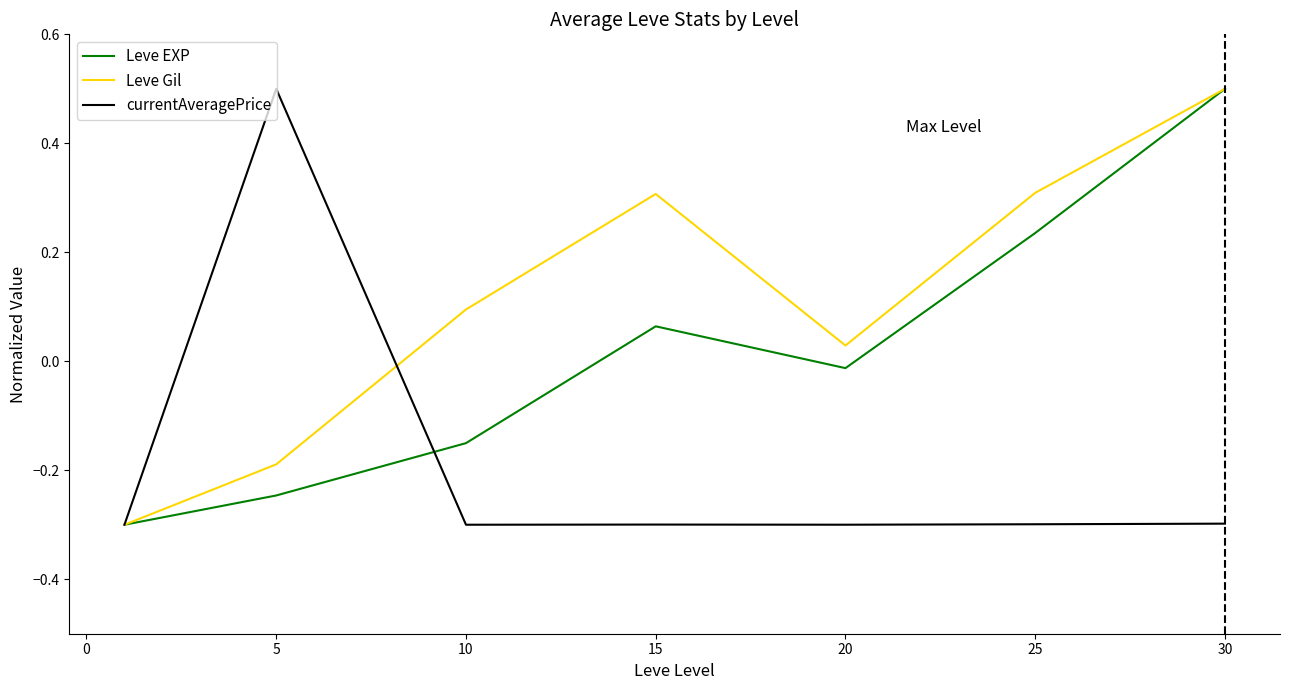

What is the difference between the maximum and minimum values in the currentAveragePrice series?

0.8